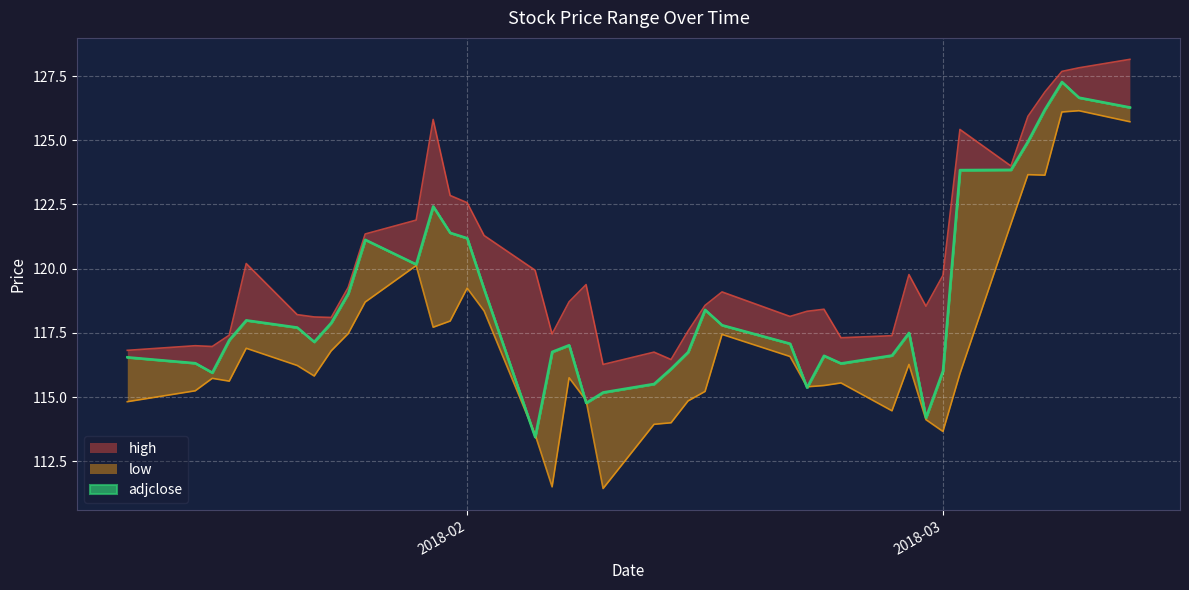

At how many categories does at least one series exceed 121?

13